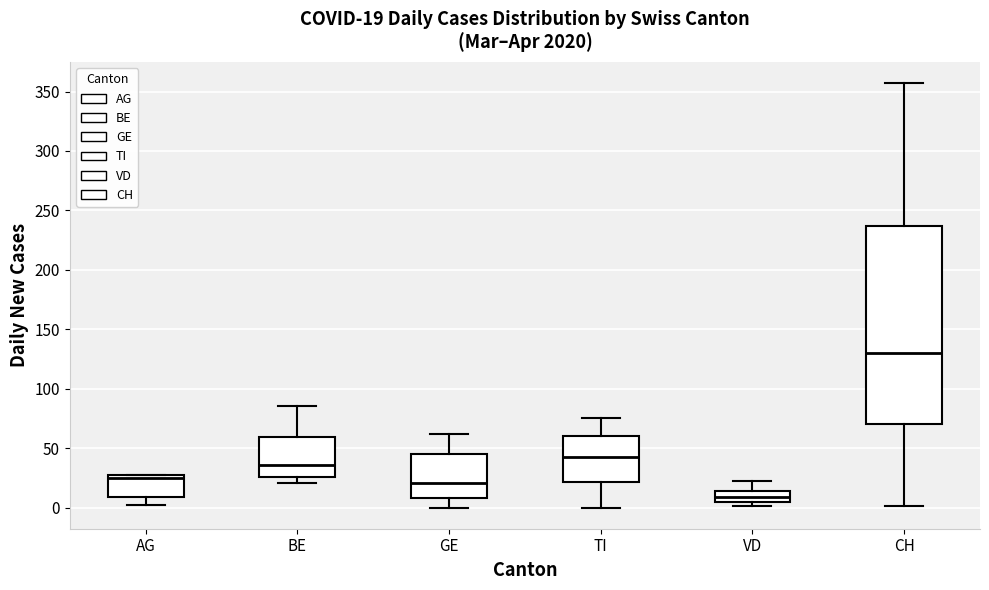

Which box's median line is the highest?

CH